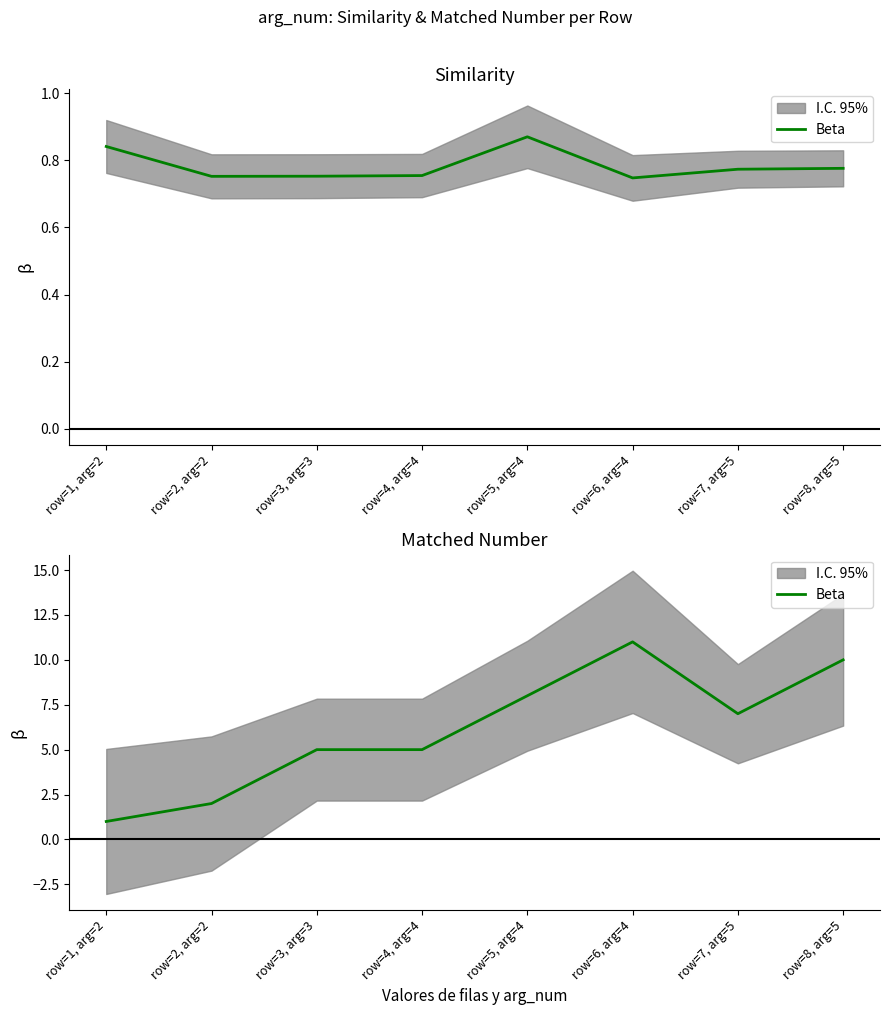

Which label corresponds to the largest value in the chart?

row=6, arg=4